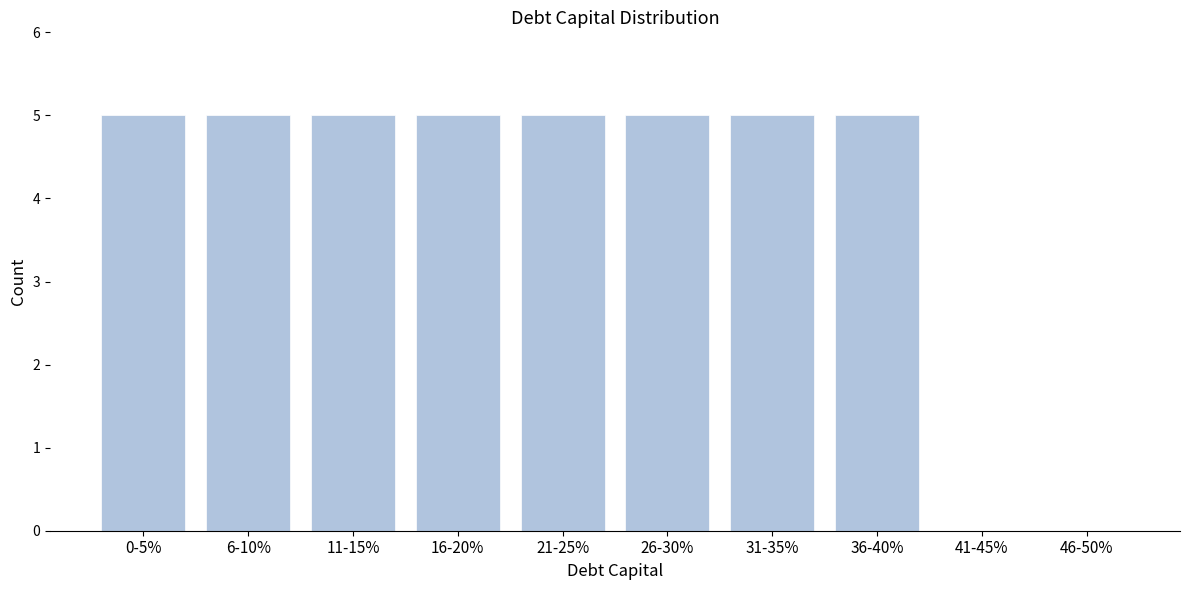

Reading left to right, what are all the values shown in this chart?

0-5%=5	6-10%=5	11-15%=5	16-20%=5	21-25%=5	26-30%=5	31-35%=5	36-40%=5	41-45%=0	46-50%=0